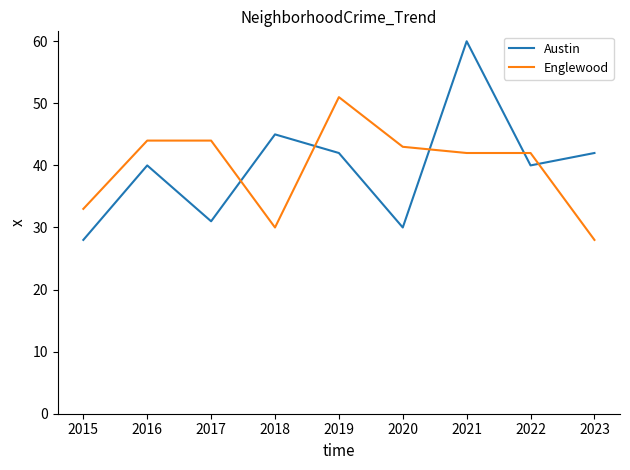

Reading left to right, what are all the values shown in this chart?

Austin: 2015=28	2016=40	2017=31	2018=45	2019=42	2020=30	2021=60	2022=40	2023=42
Englewood: 2015=33	2016=44	2017=44	2018=30	2019=51	2020=43	2021=42	2022=42	2023=28